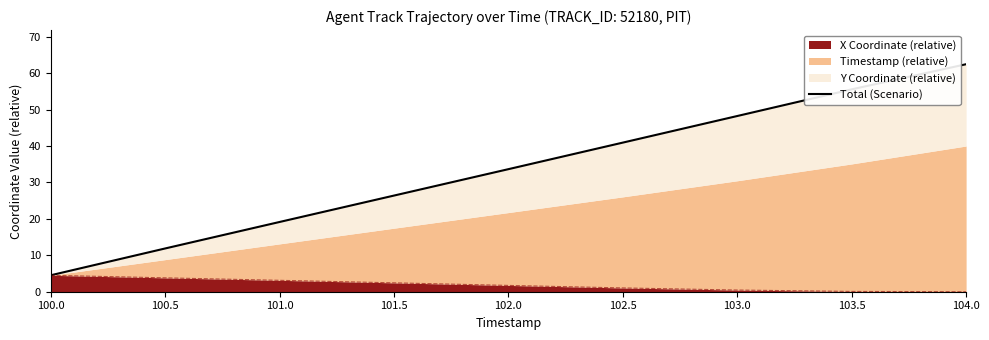

Between 100.0 and 100.5, which is larger?

100.5